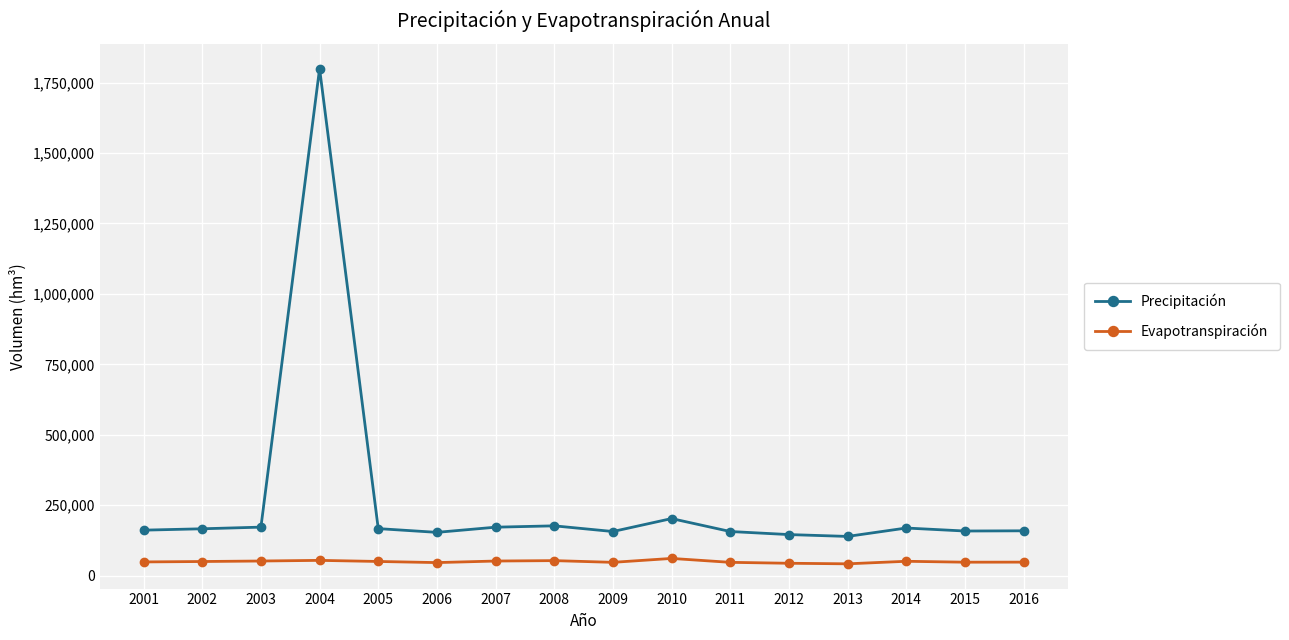

What is the average value of the Evapotranspiración series?

49876.8